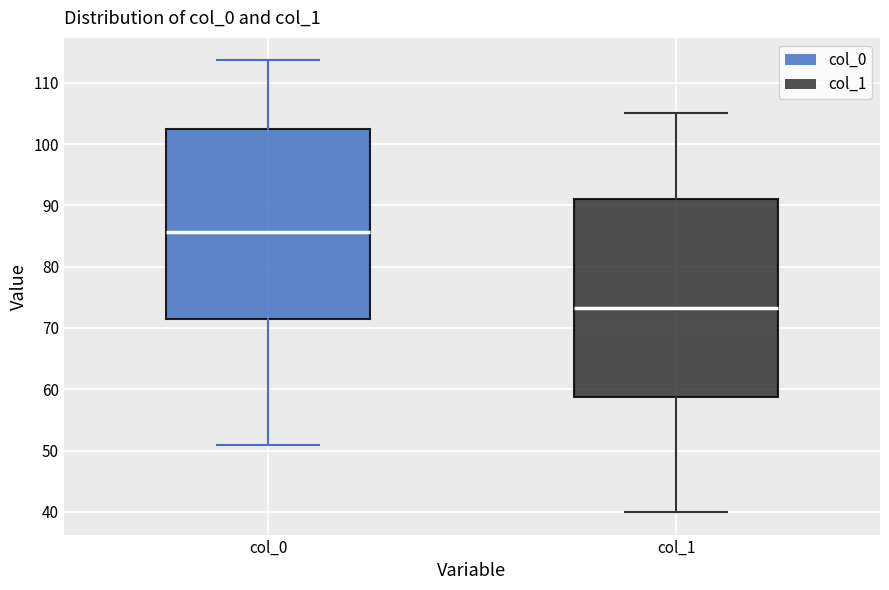

Which box has the highest median line?

col_0